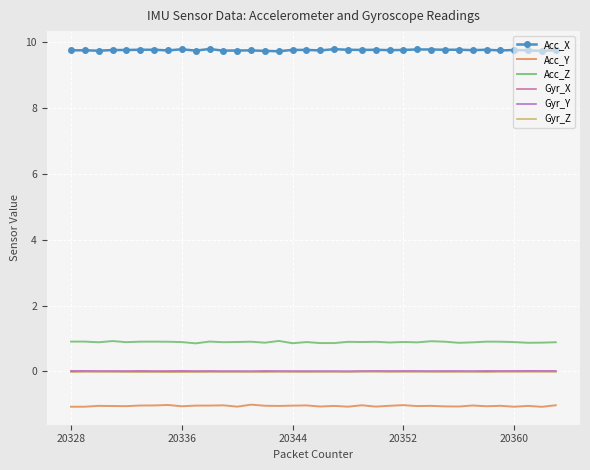

Which series has the largest total across all categories?

Acc_X